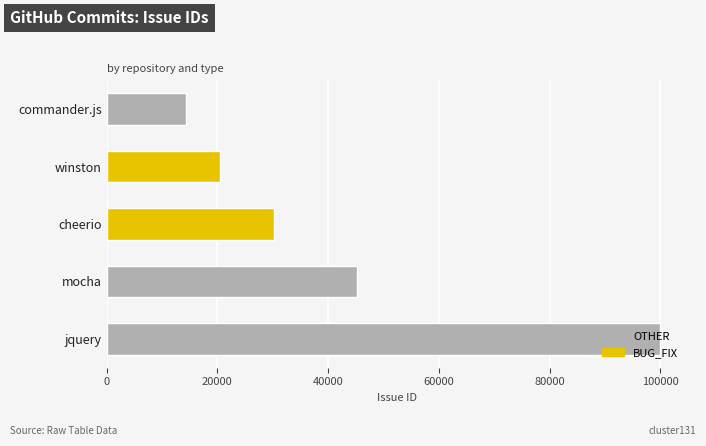

How many bars are there in total?

5